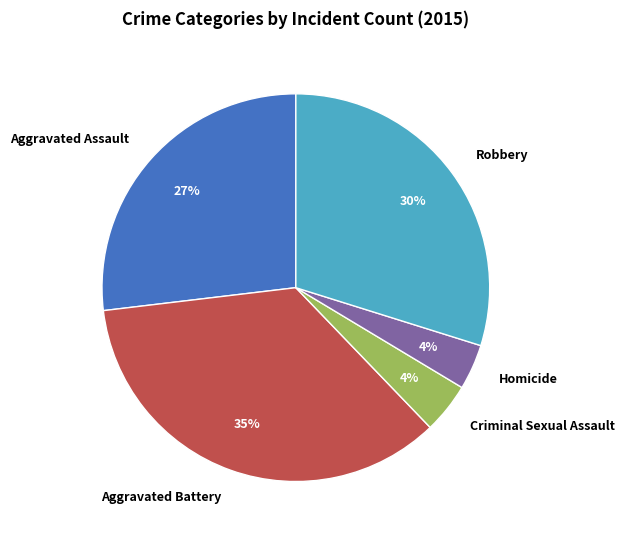

Which category has the biggest portion of the pie?

Aggravated Battery